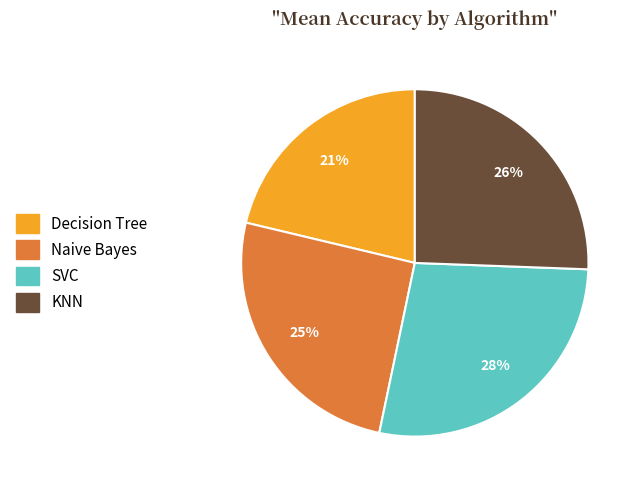

Do Decision Tree and KNN together represent more than half of the pie?

No